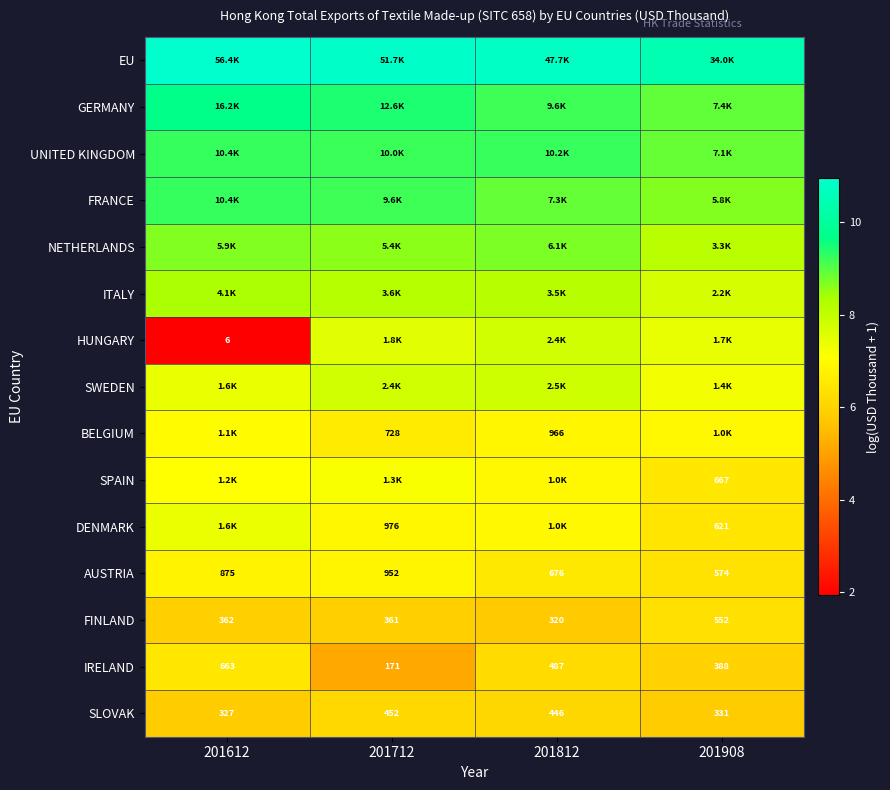

At which label does UNITED KINGDOM reach its minimum?

201908